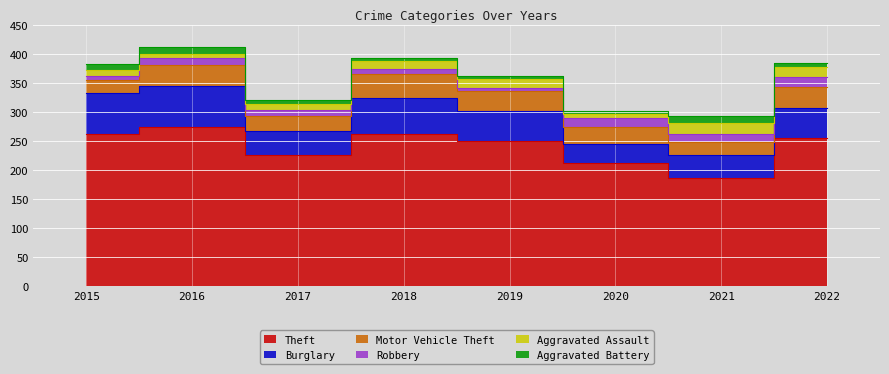

At which label is Burglary closest to 52?

2019